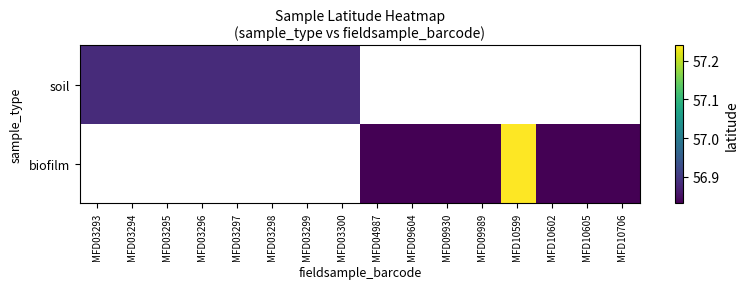

Is the value of biofilm at MFD09604 greater than the value of soil at MFD10706?

No